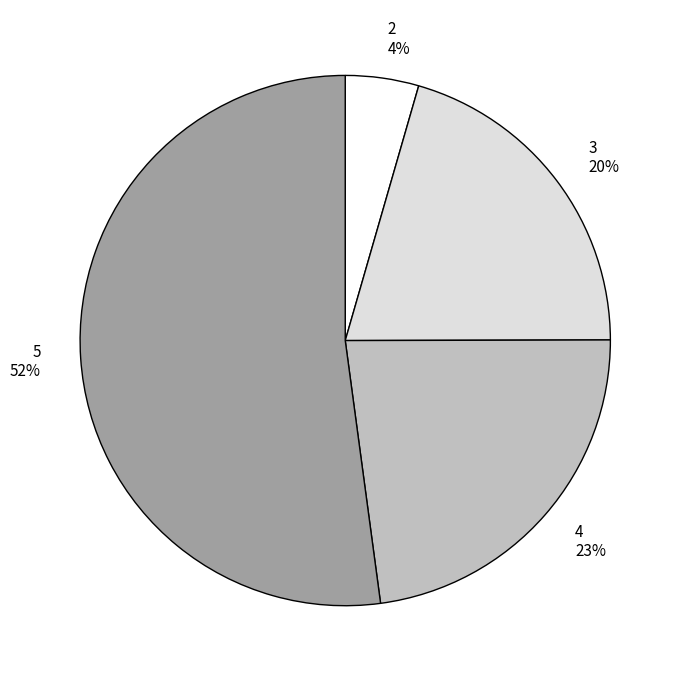

What is the ratio of the value at 4 to the value at 5?

0.4